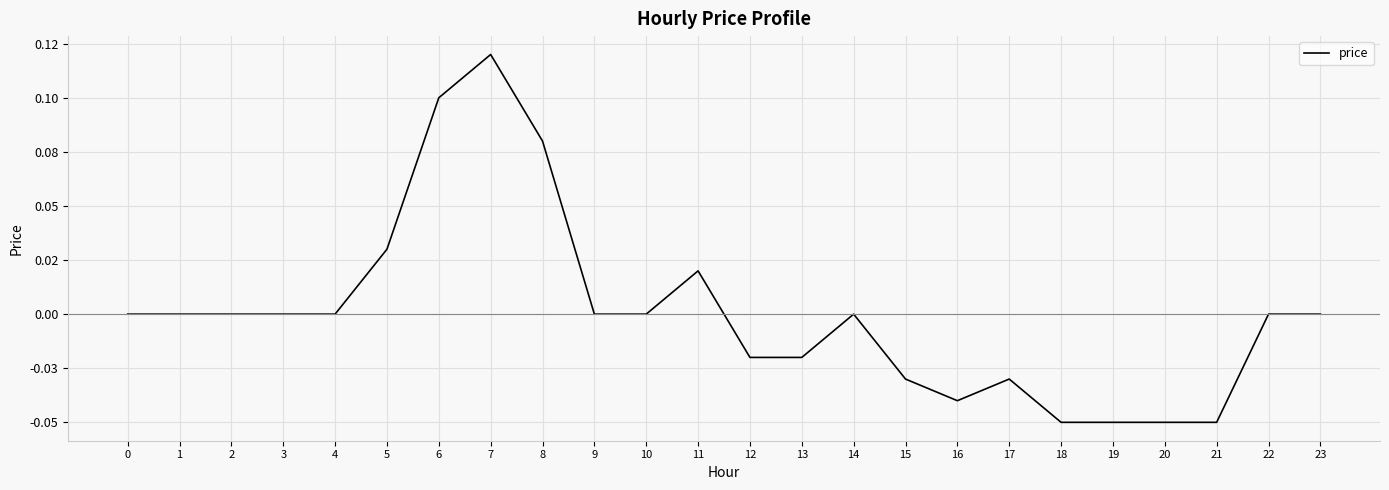

Does the chart have visible grid lines?

Yes